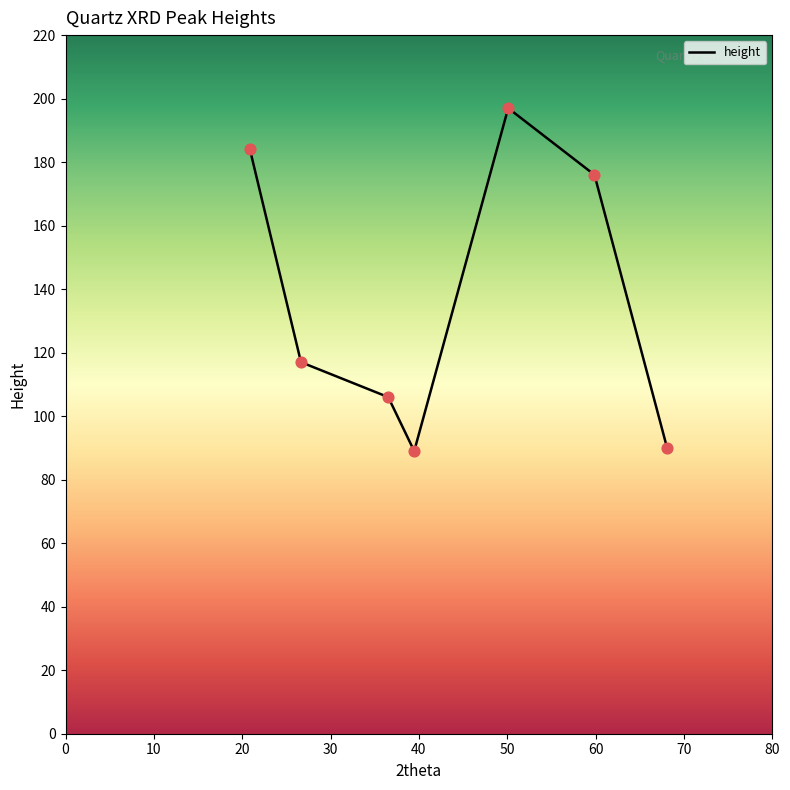

What is the smallest value displayed?

89